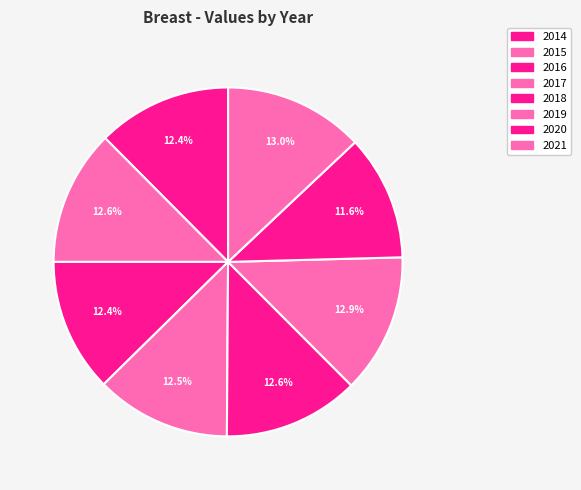

Which category has the biggest portion of the pie?

2021